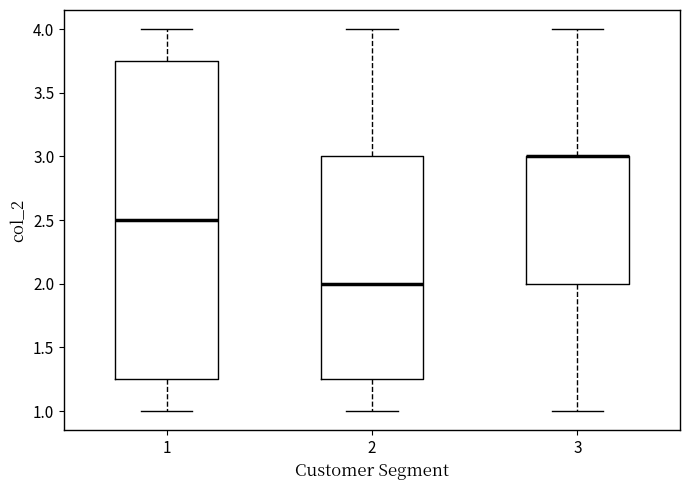

Reading left to right, read every box against the y-axis: the position of its median line, the range the box covers, and the ends of its whiskers. The values are not printed on the chart, so give them approximately, as read against the axis.

1: median 2.50, box 1.25 to 3.75, whiskers 1.00 to 4.00
2: median 2.00, box 1.25 to 3.00, whiskers 1.00 to 4.00
3: median 3.00 (drawn on the box's upper edge), box 2.00 to 3.00, whiskers 1.00 to 4.00